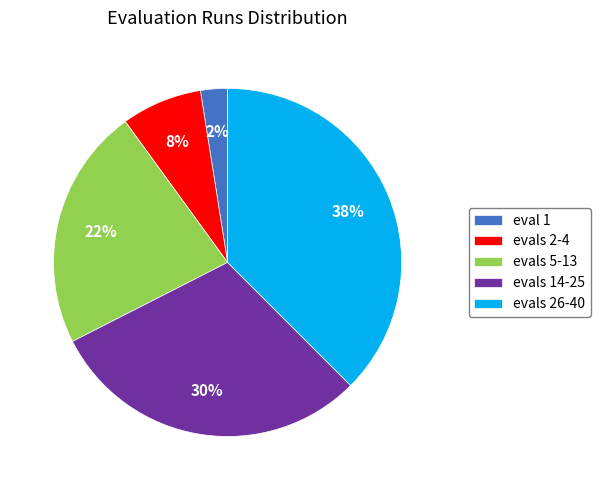

Count the number of slices in the pie.

5